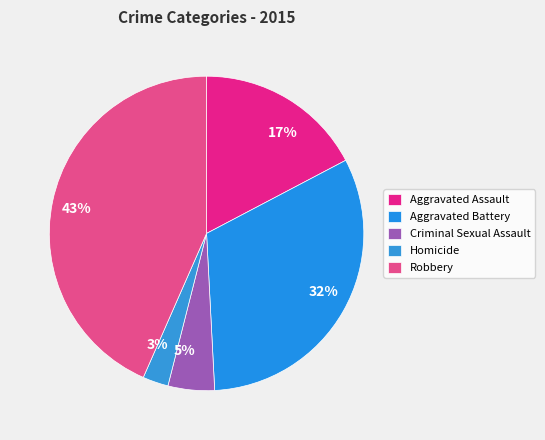

Does Aggravated Assault account for over 50% of the chart?

No